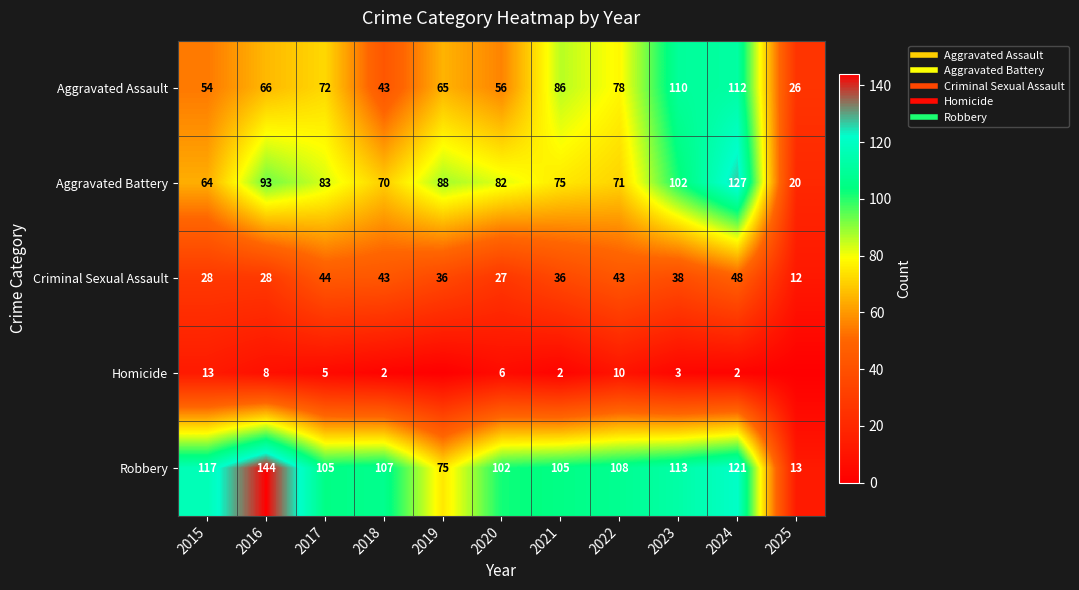

How many values in Homicide are above zero?

9